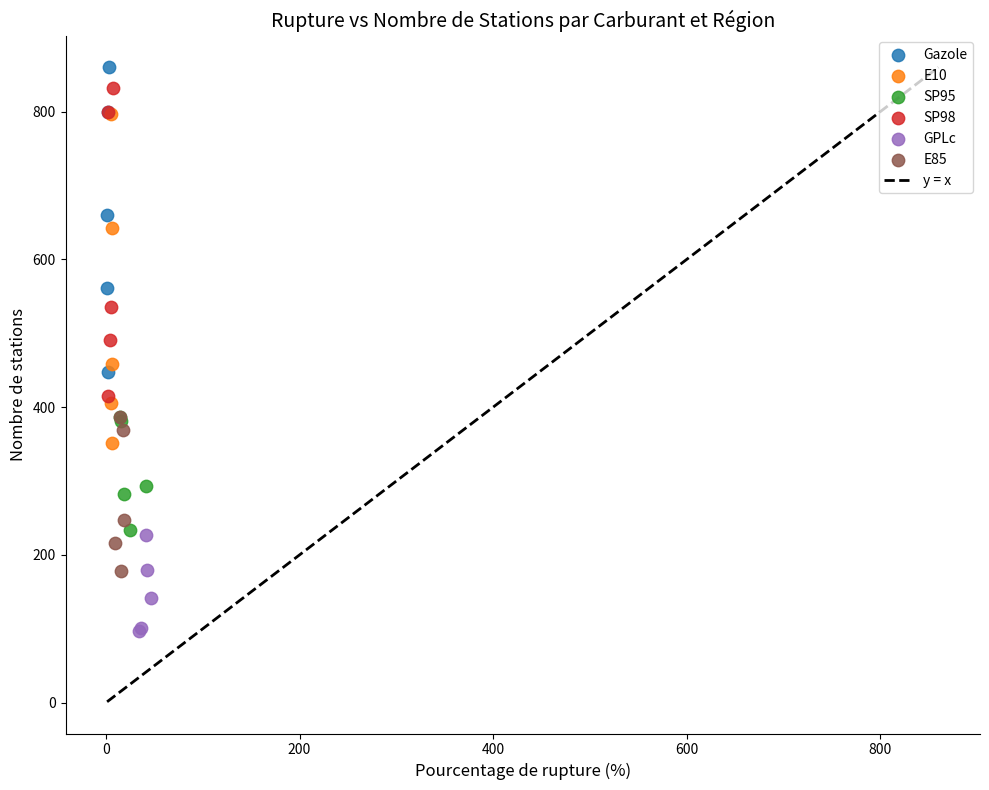

Which series has the largest Y range (max minus min)?

E10